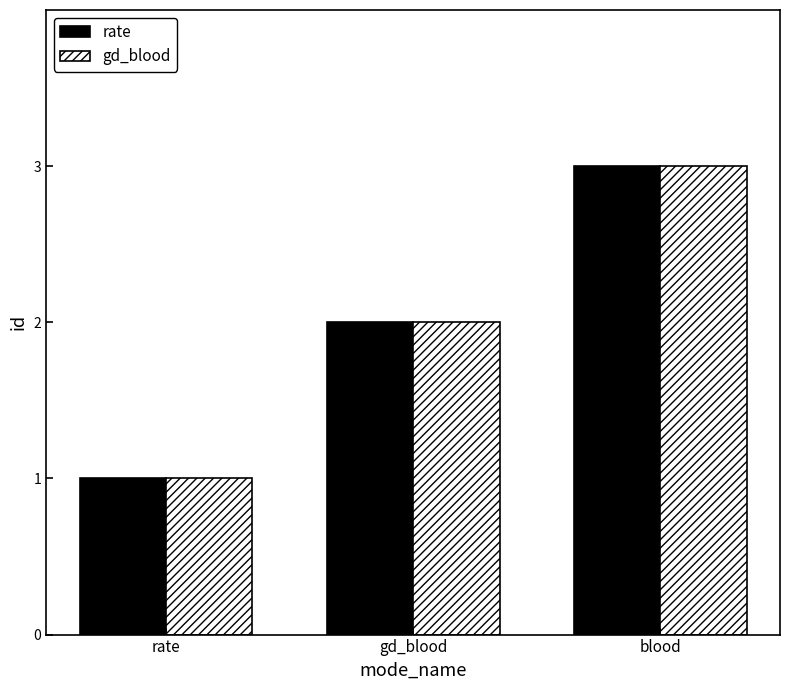

Count the number of data series in this chart.

2